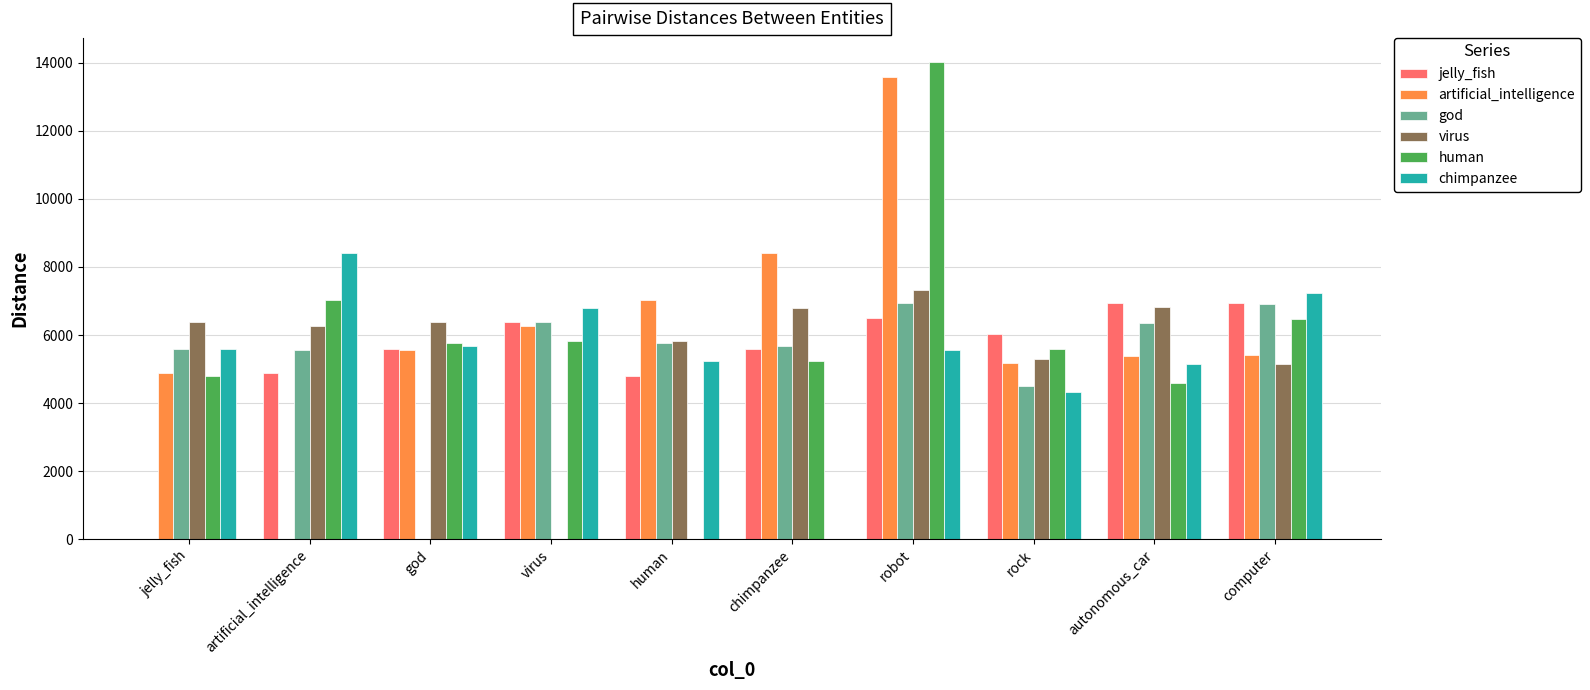

What is the sum of all jelly_fish values?

53693.2